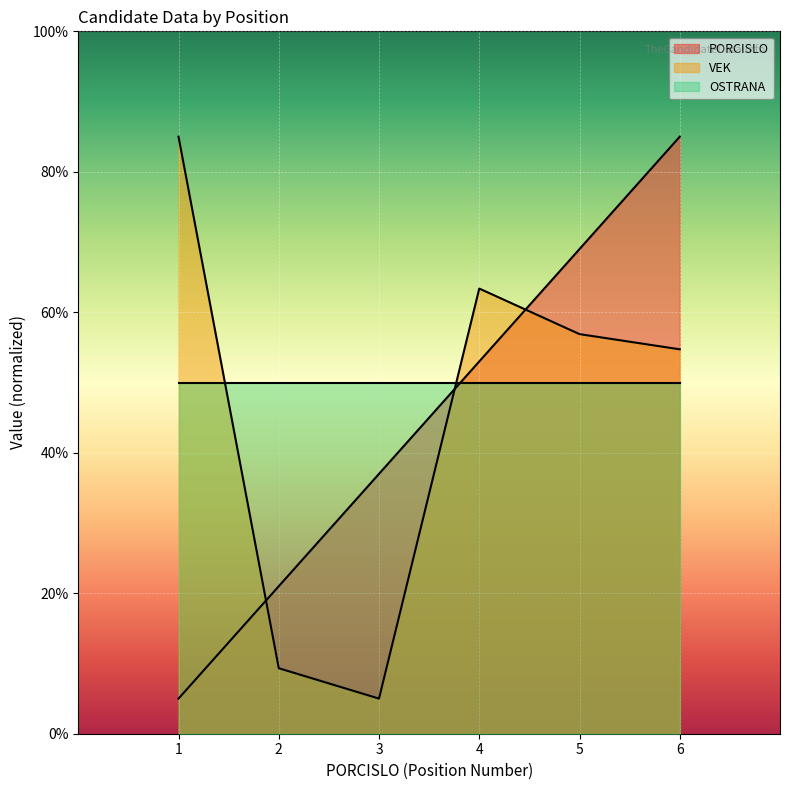

Which series changed the most between 4 and 5?

PORCISLO